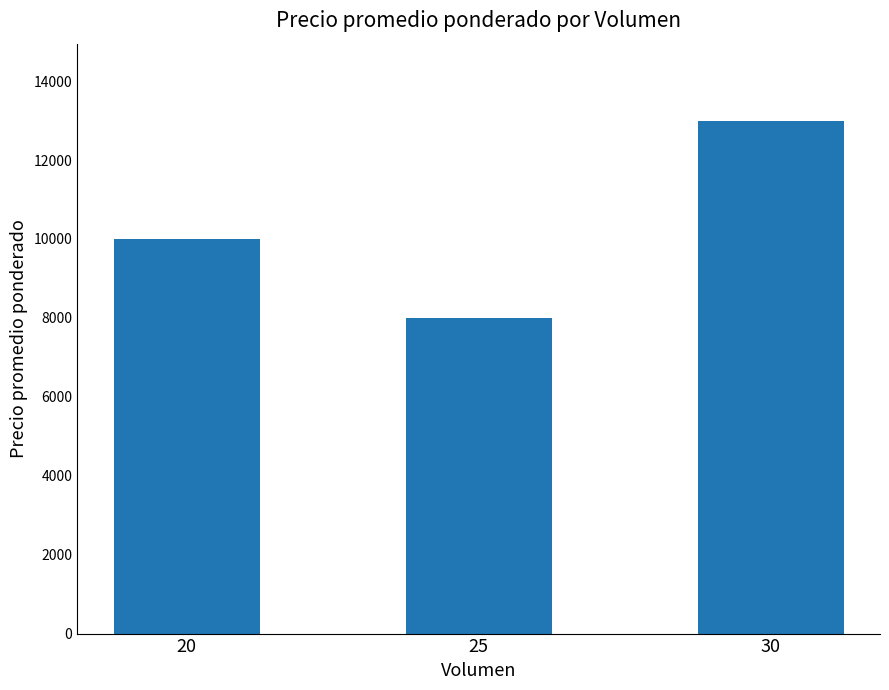

What is the value of the 1st bar from the left?

10000